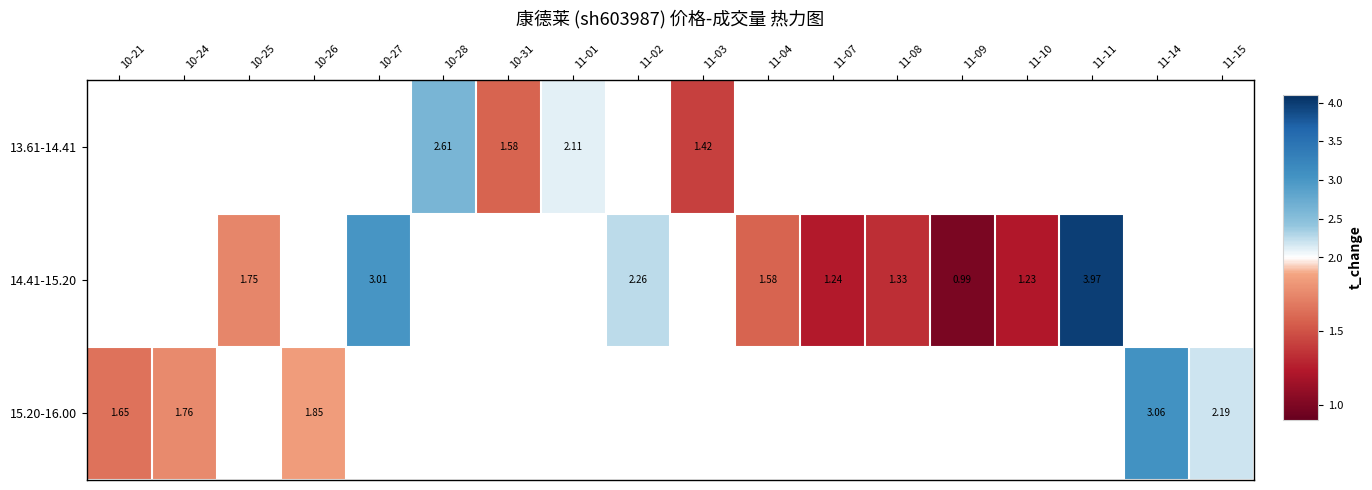

What is the maximum value shown in the chart?

4.0